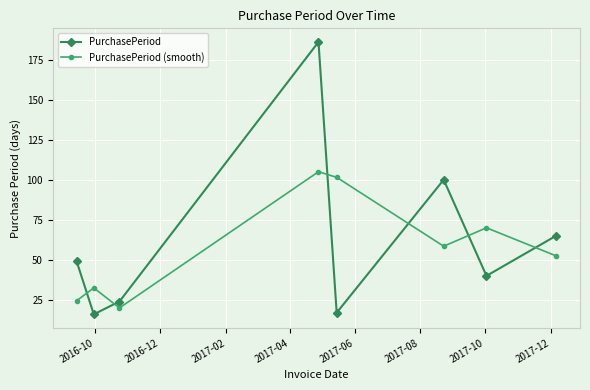

What is the difference between the maximum and minimum values in the PurchasePeriod (smooth) series?

85.0